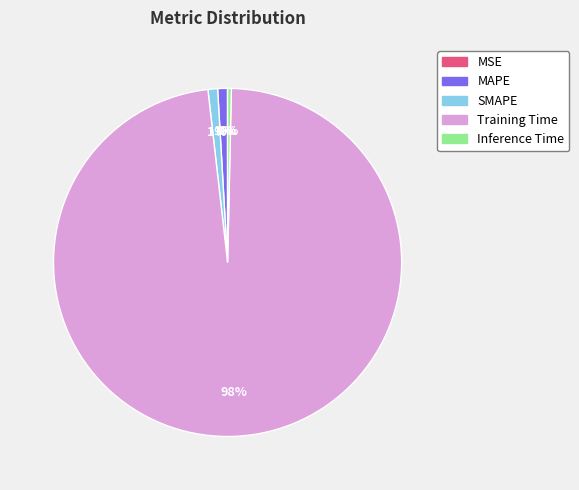

To the nearest percent, what portion does SMAPE represent?

1%